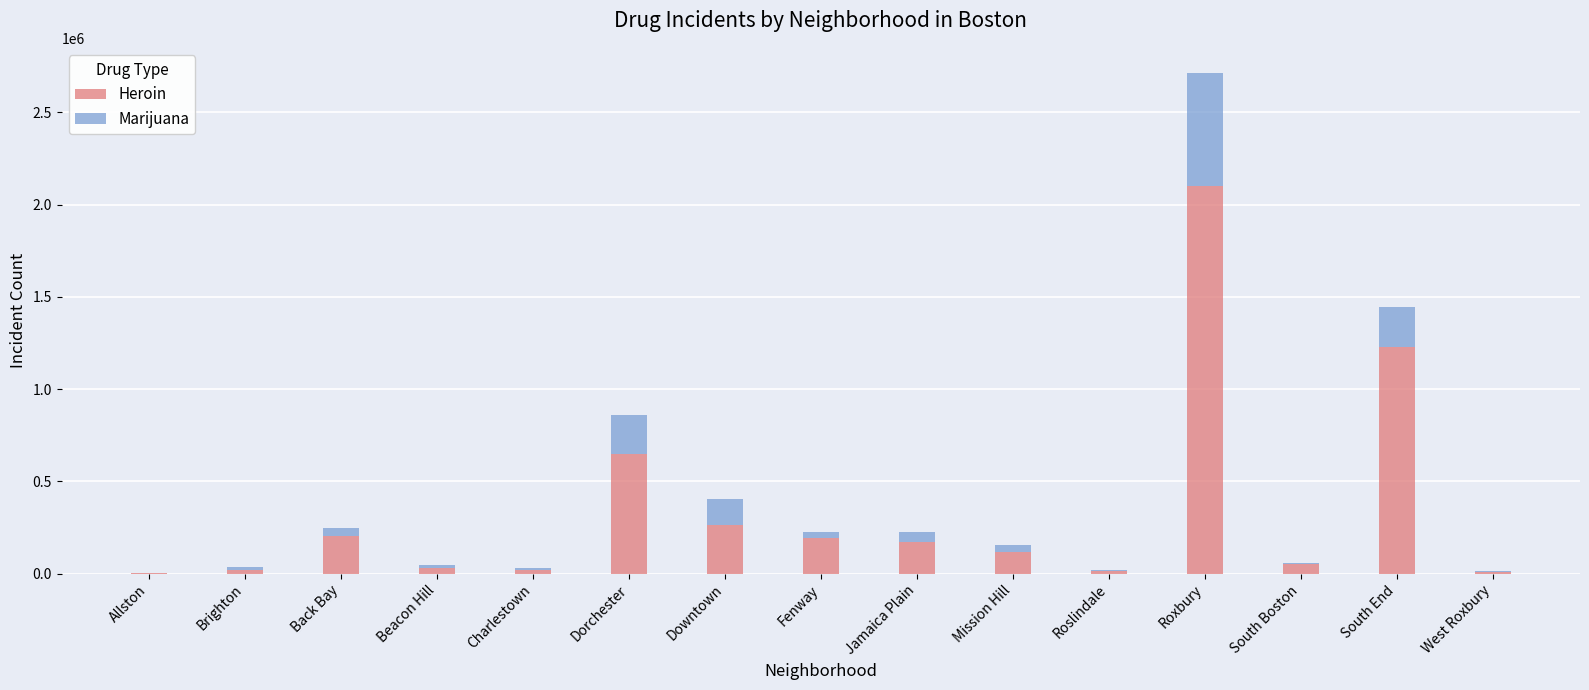

True or false: Heroin has a value of 202201 at Back Bay.

True